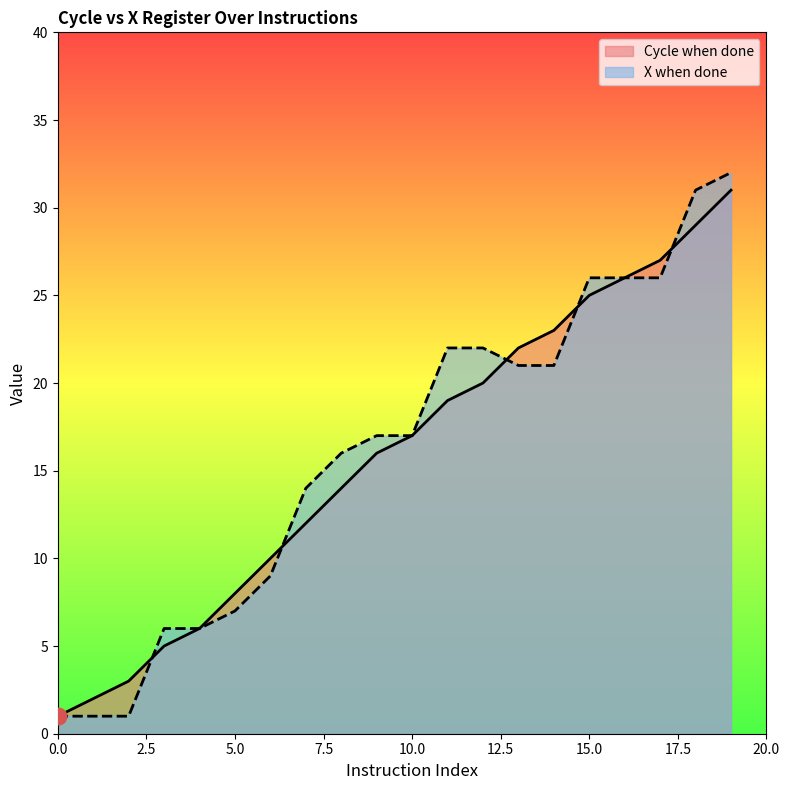

What is the total value across all series at 9?

33